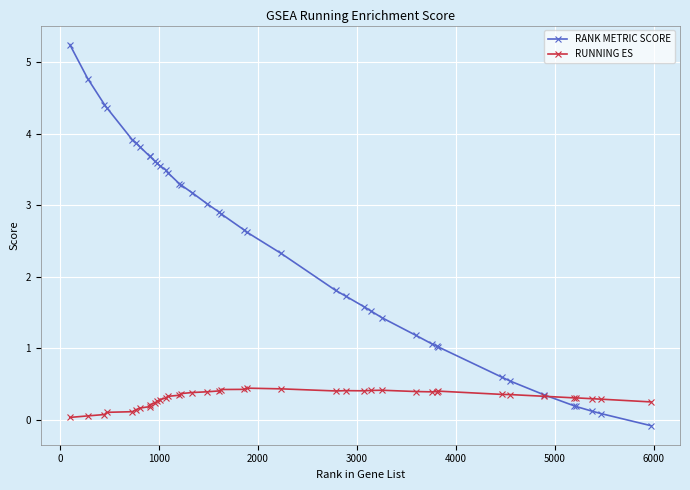

What is the value of the RUNNING ES point at the 10th from the left?

0.2